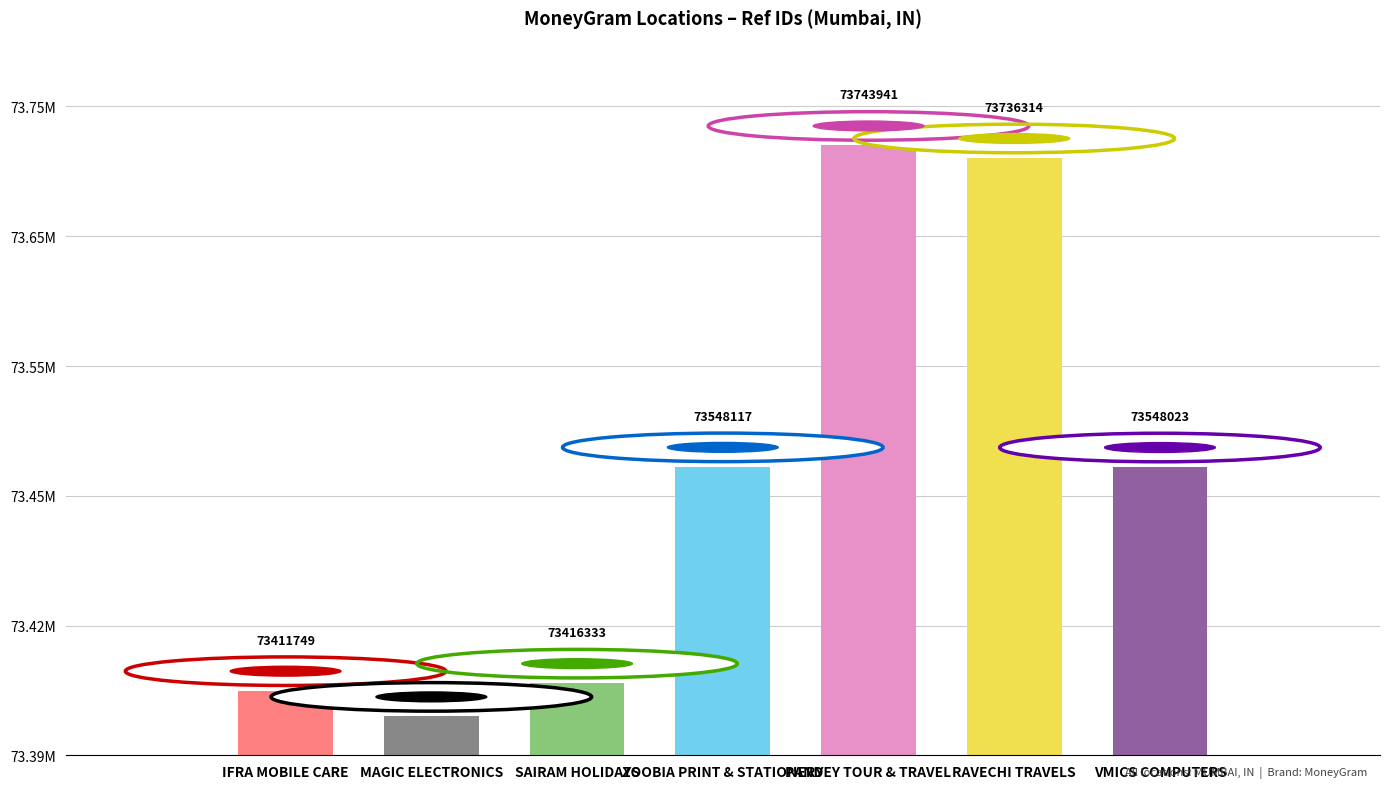

Rank the categories by value from lowest to highest.

MAGIC ELECTRONICS, IFRA MOBILE CARE, SAIRAM HOLIDAYS, VMICS COMPUTERS, ZOOBIA PRINT & STATIONERY, RAVECHI TRAVELS, PANDEY TOUR & TRAVEL